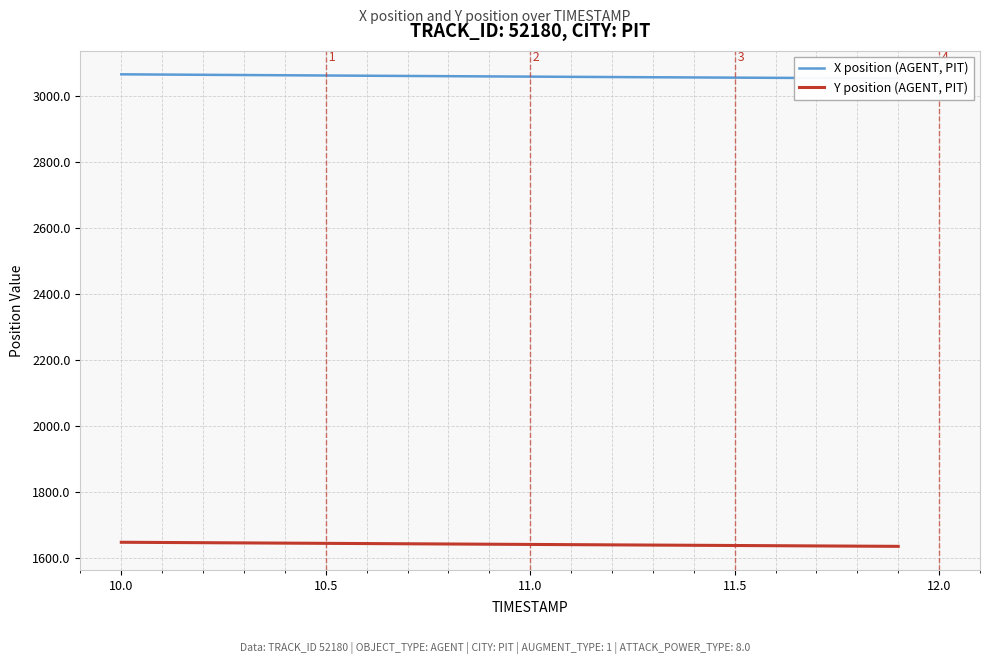

True or false: Y position (AGENT, PIT) and X position (AGENT, PIT) intersect in this chart.

False